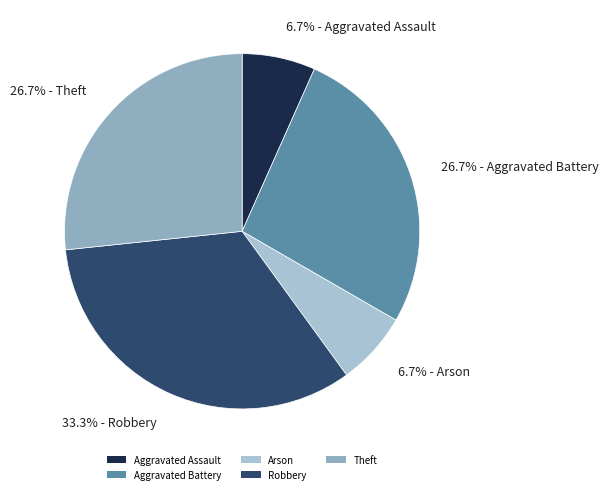

Between 33.3% - Robbery and 6.7% - Aggravated Assault, which is larger?

33.3% - Robbery